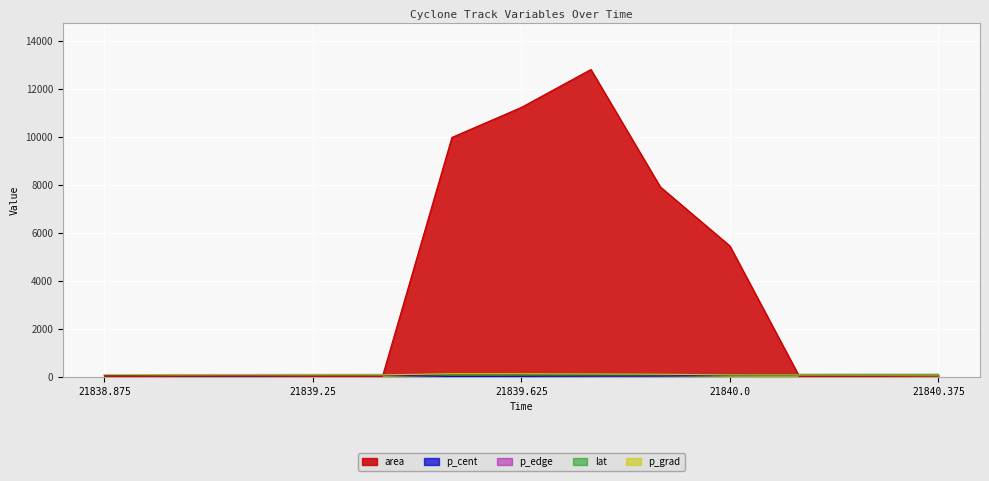

What position from the left is 21839.375?

5